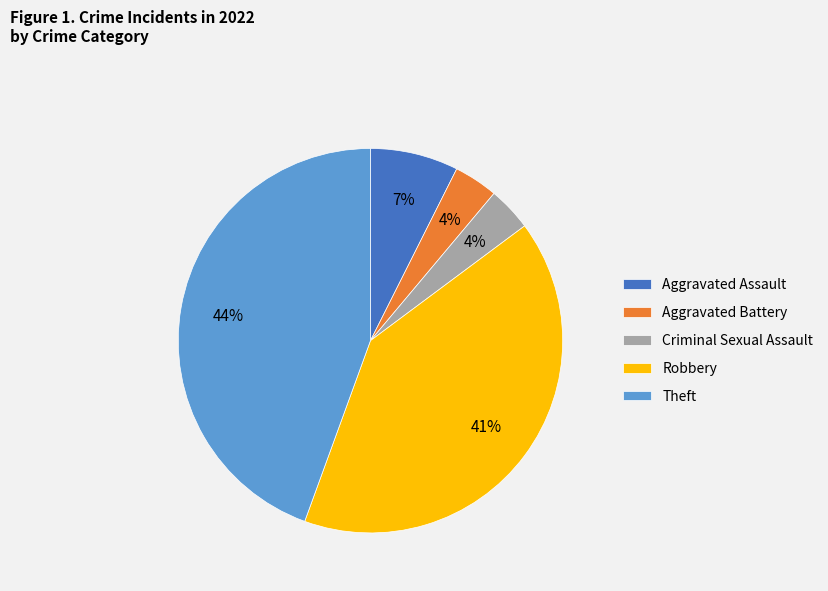

Between Robbery and Theft, which is larger?

Theft